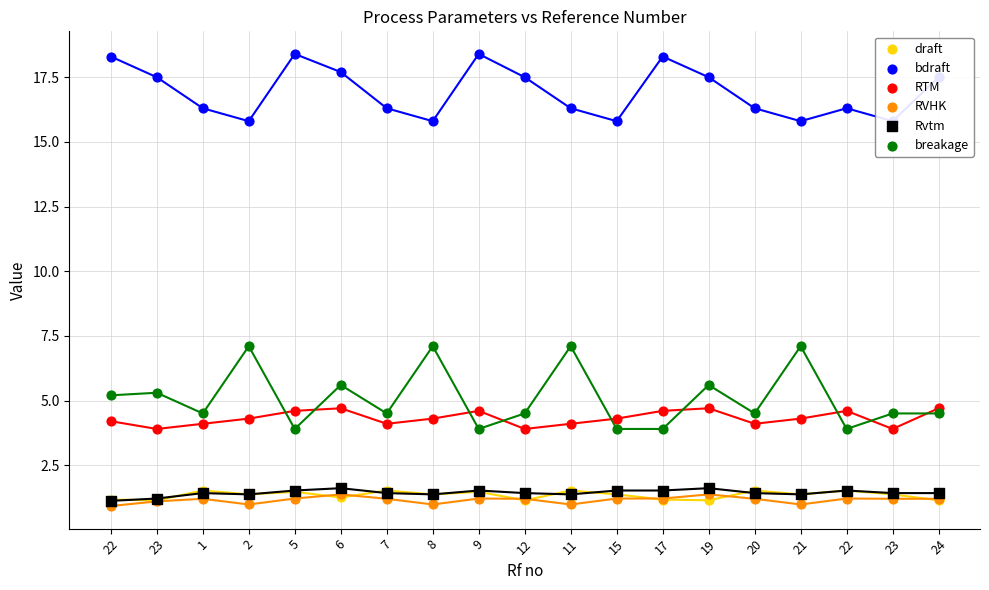

At which category is the sum across all series the highest?

6